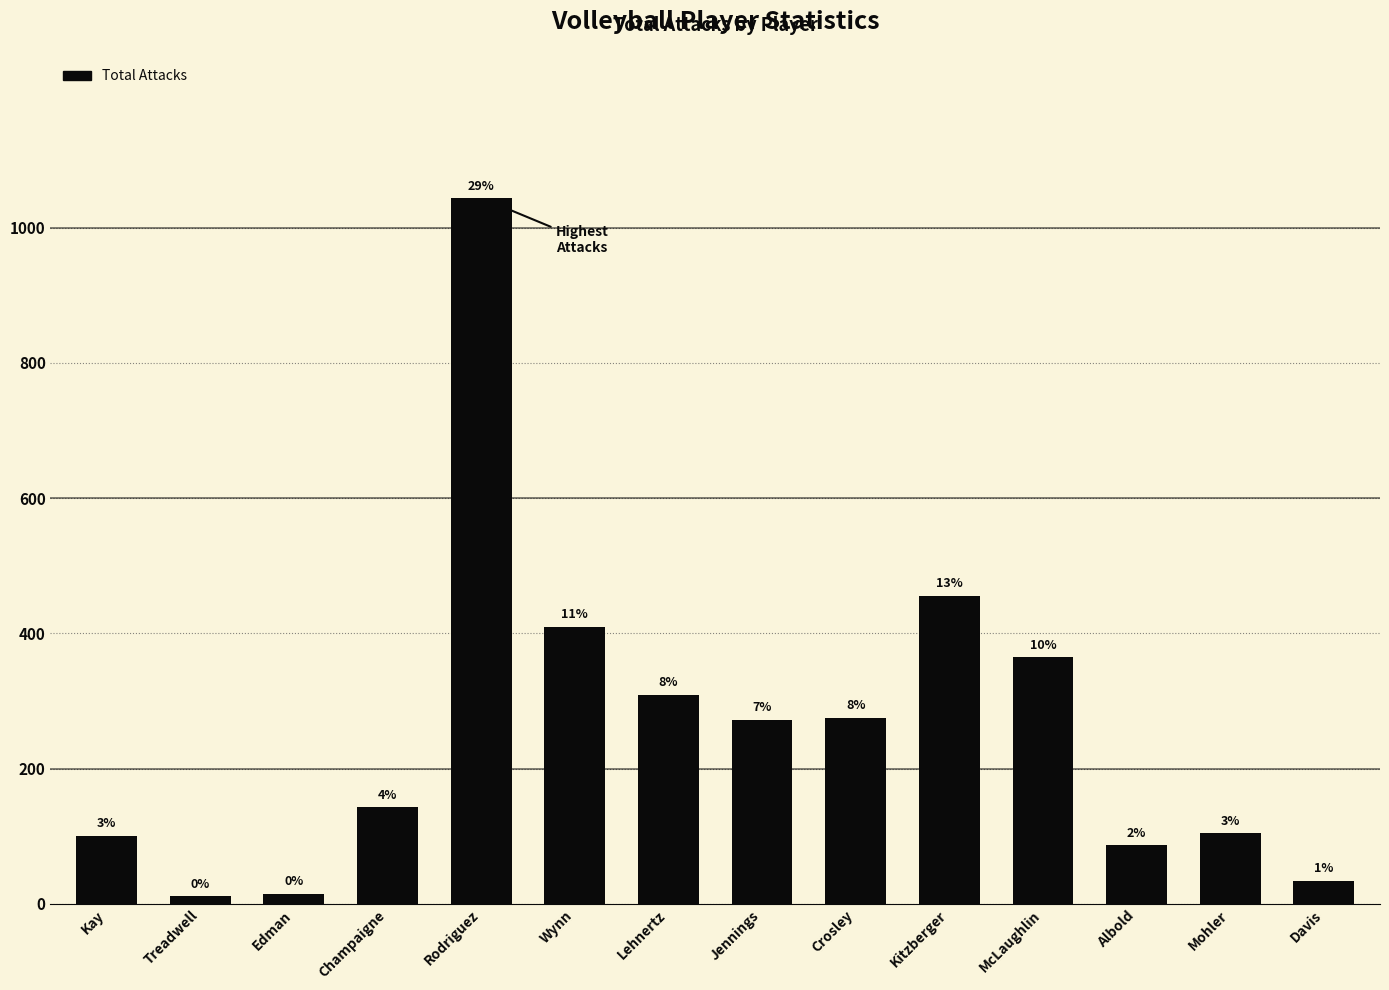

Which category has the highest value across all series?

Rodriguez